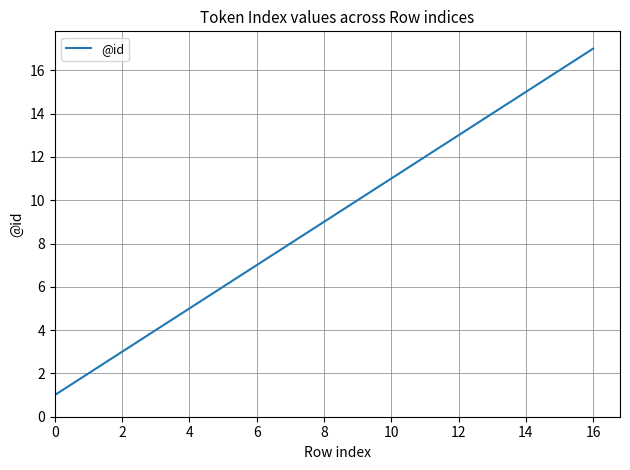

How many lines are shown in the chart?

1